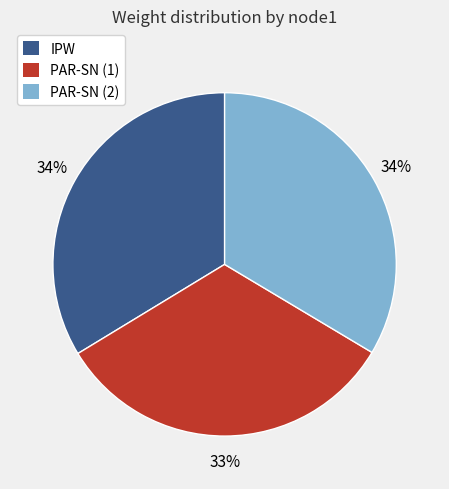

To the nearest percent, what is the difference between the largest and smallest slice percentages?

1%